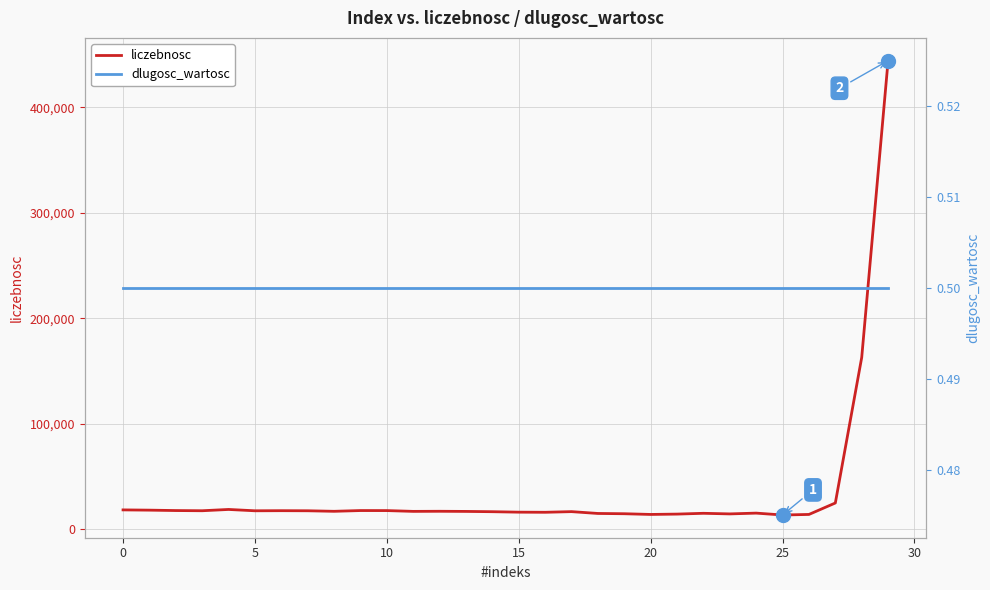

What is the difference between the liczebnosc values at 27 and 11?

7965.0